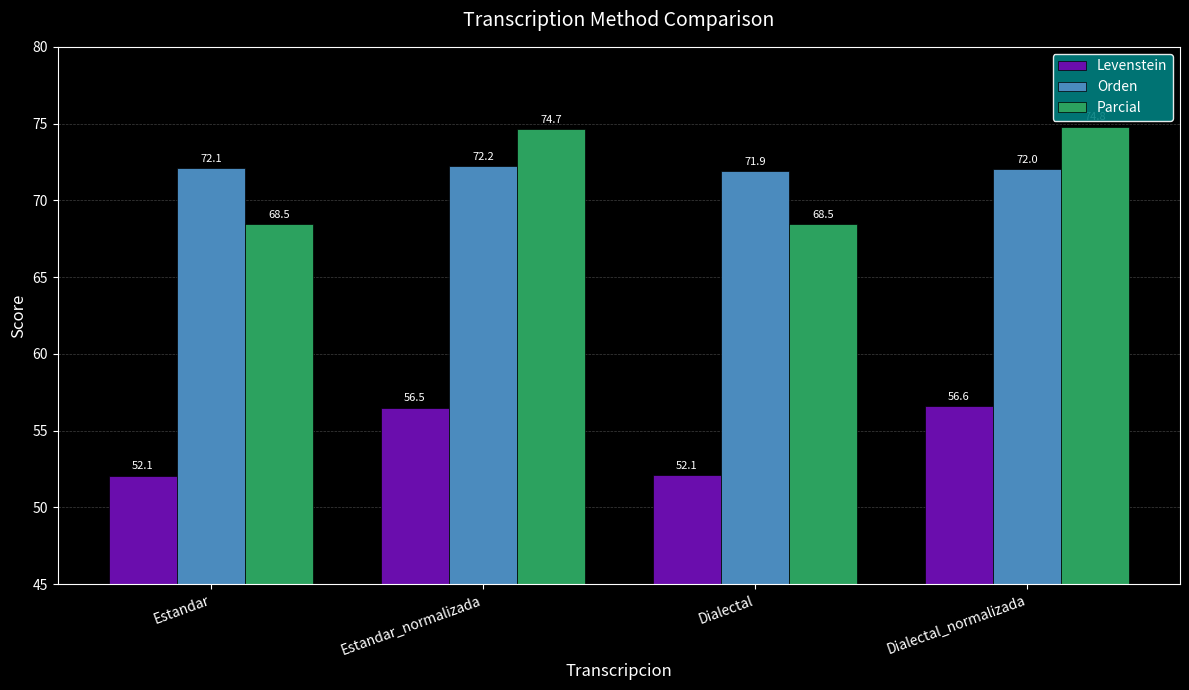

How many series are shown in this chart?

3